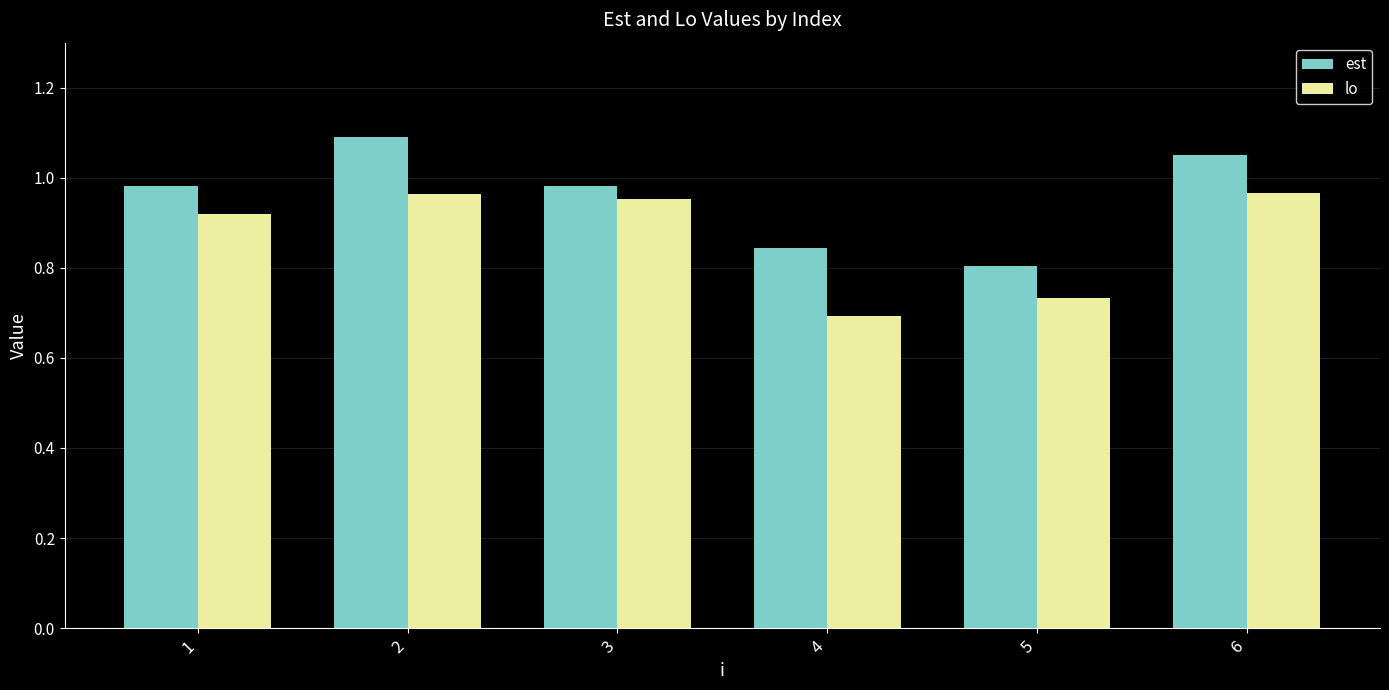

Which category has the lowest value in the lo series?

4